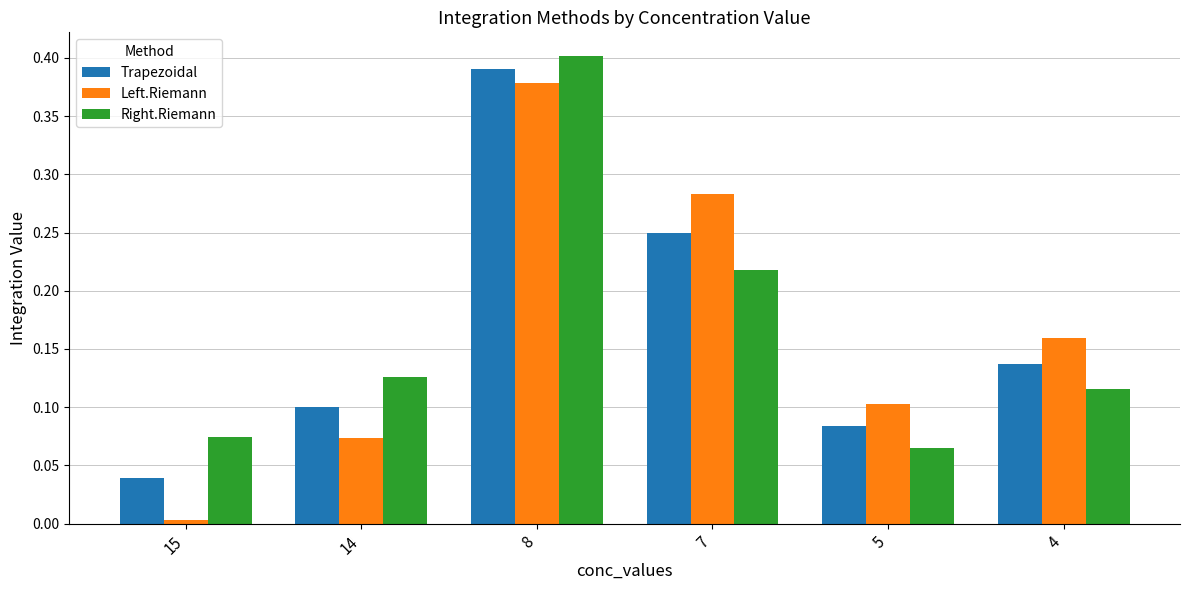

Which category has the lowest value in the Left.Riemann series?

15